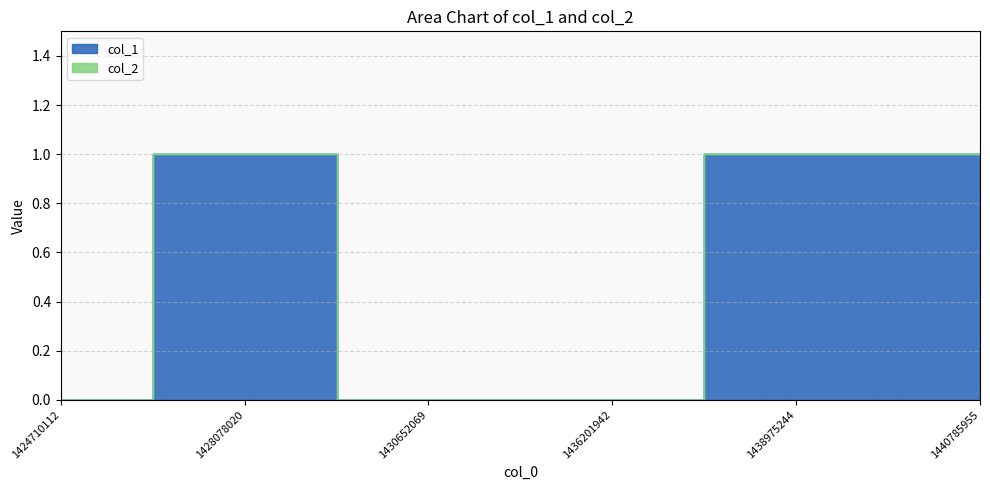

What is the difference between the values at 1430652069 and 1438975244?

1